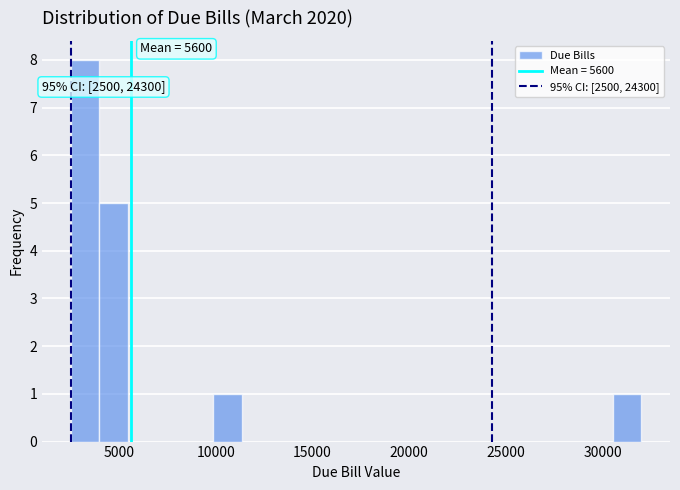

Around what value on the x-axis is the tallest bar? Give the approximate position of its centre, as read against the axis.

3000